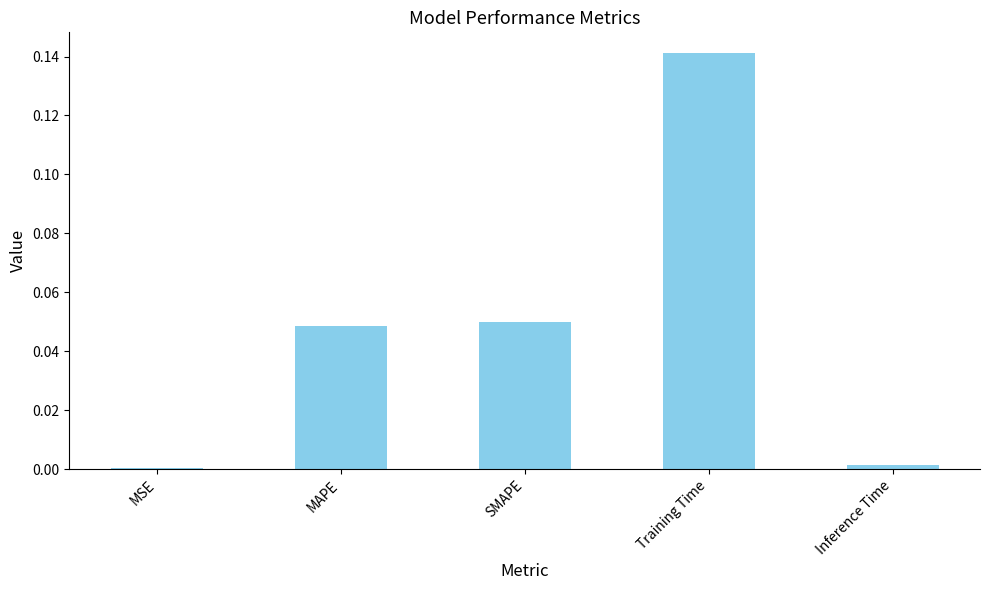

Which category has the highest value across all series?

Training Time